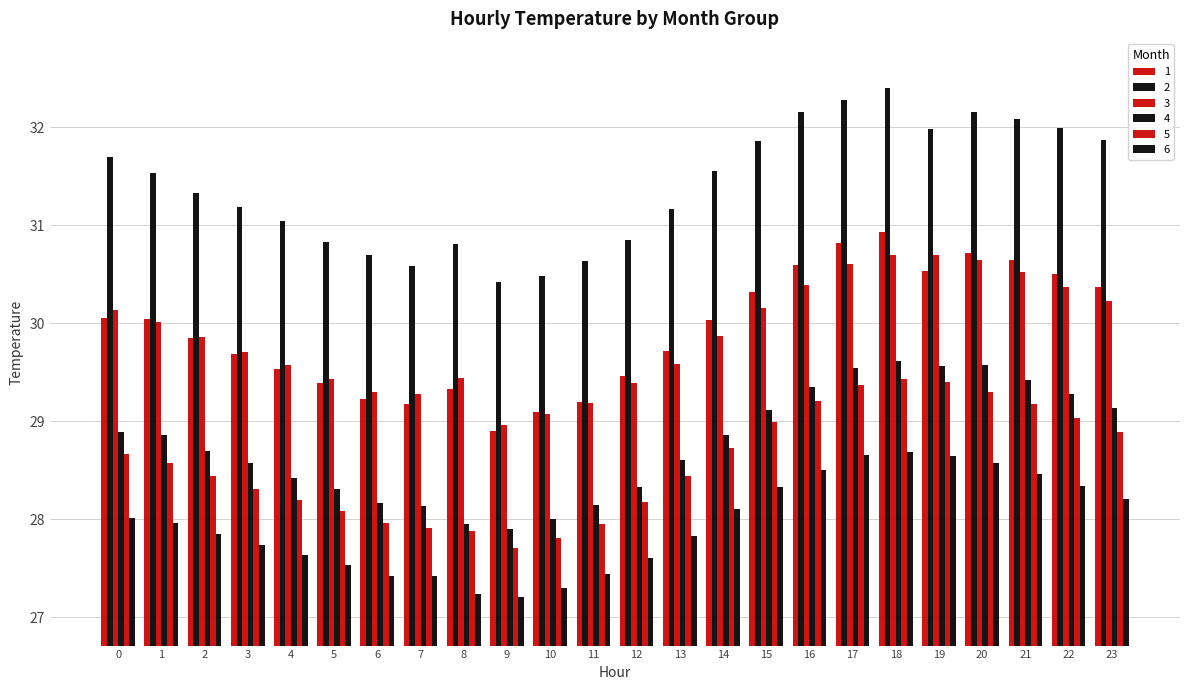

What value does the 2 series have at 9?

30.4